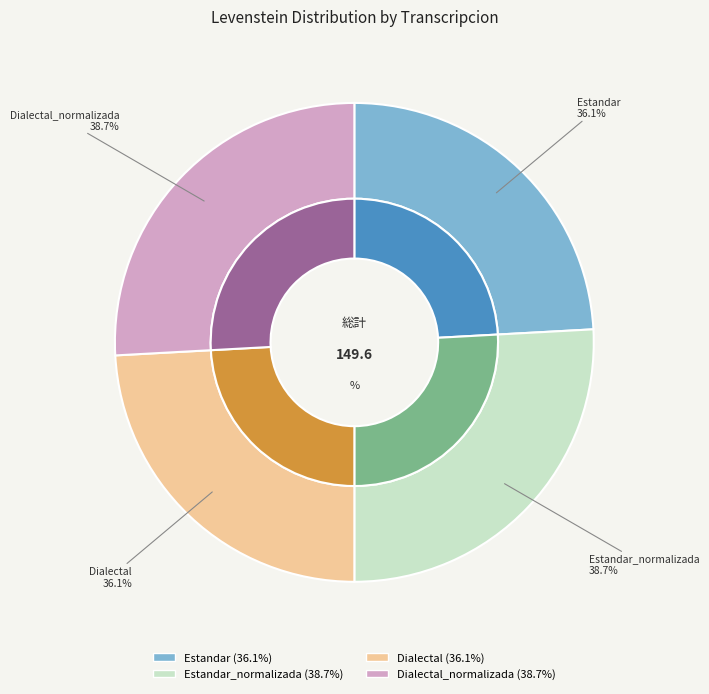

What is the smallest slice in the pie chart?

Estandar